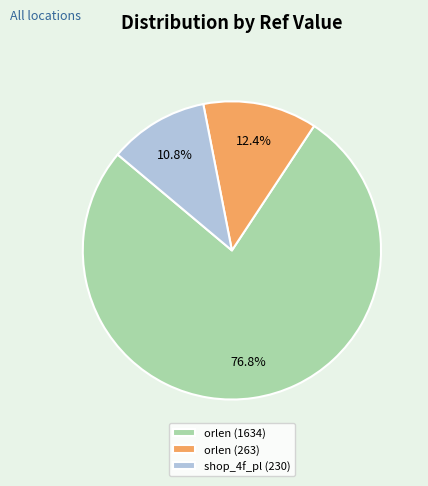

Is it true that orlen (1634) is 91% of the pie?

False